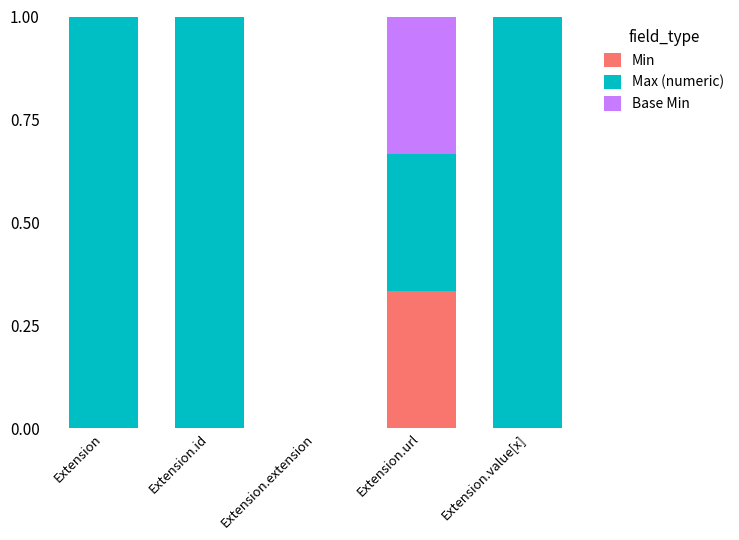

Does the chart contain stacked bars?

Yes